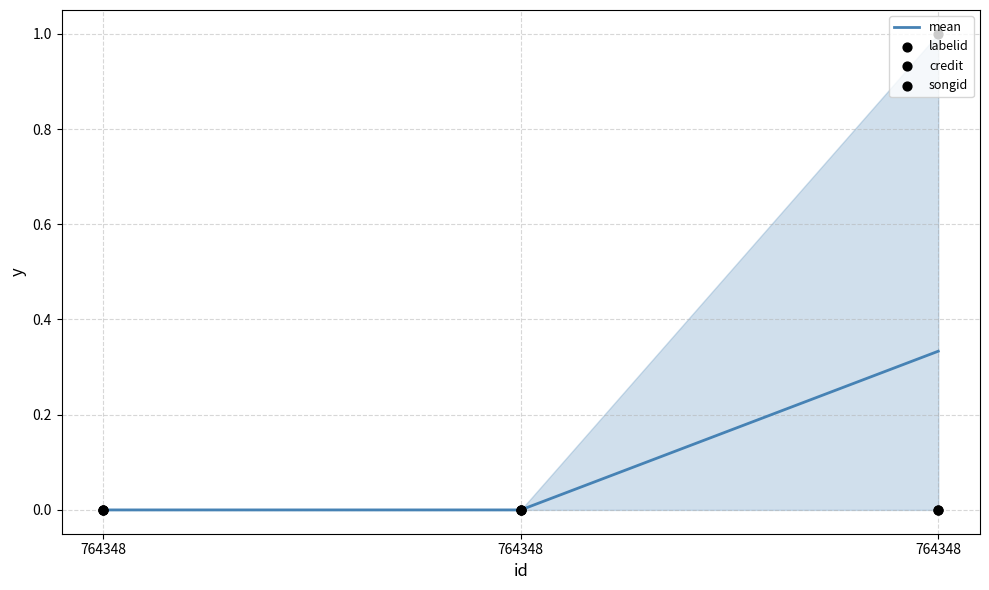

Which series reaches the maximum Y coordinate?

labelid